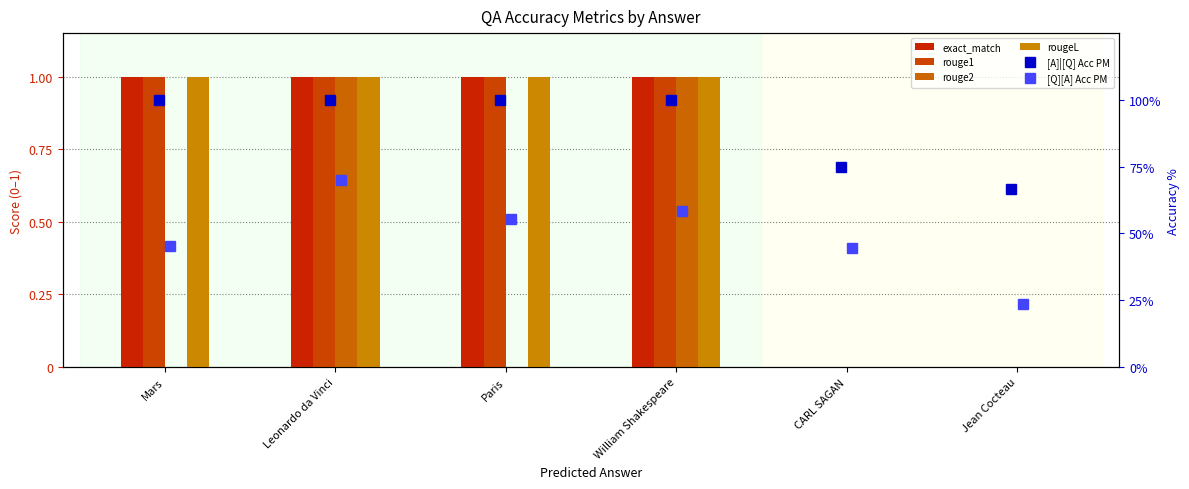

At CARL SAGAN, list the series in order from smallest to largest.

exact_match, rouge1, rouge2, rougeL, [Q][A] Acc PM, [A]|[Q] Acc PM